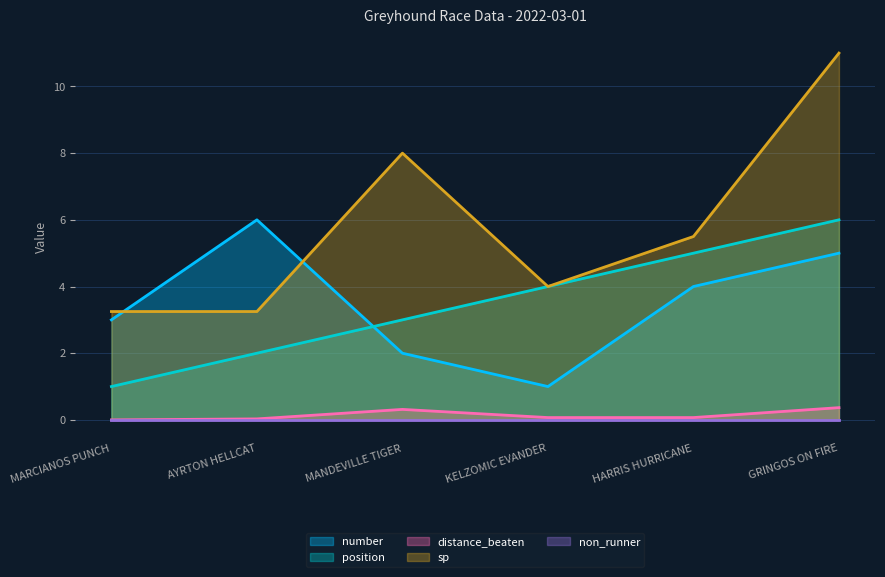

What position from the left is GRINGOS ON FIRE?

6